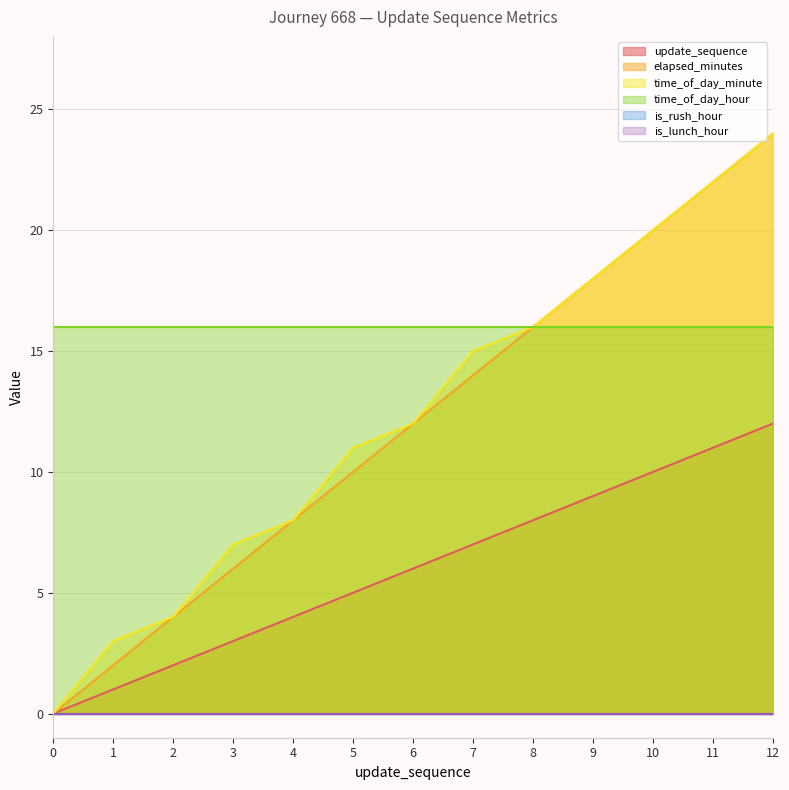

How many categories are shown in the chart?

13